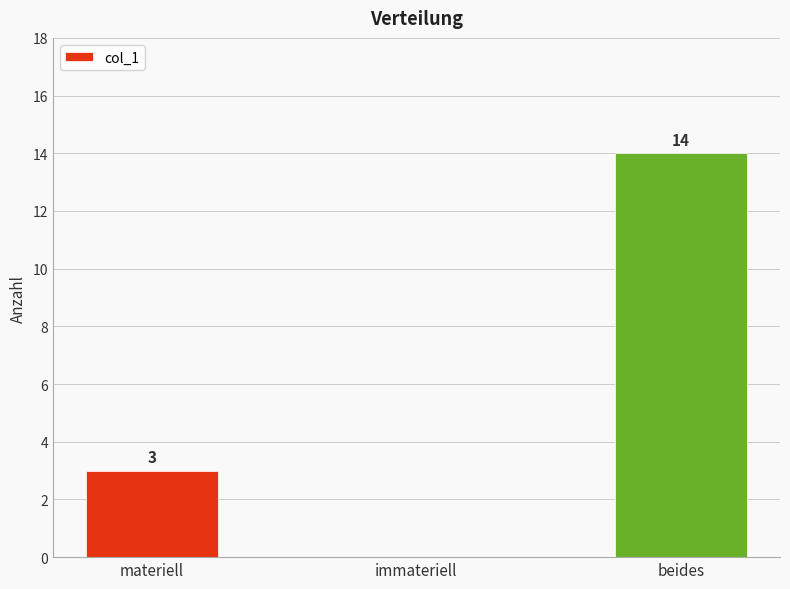

How many series are shown in this chart?

1